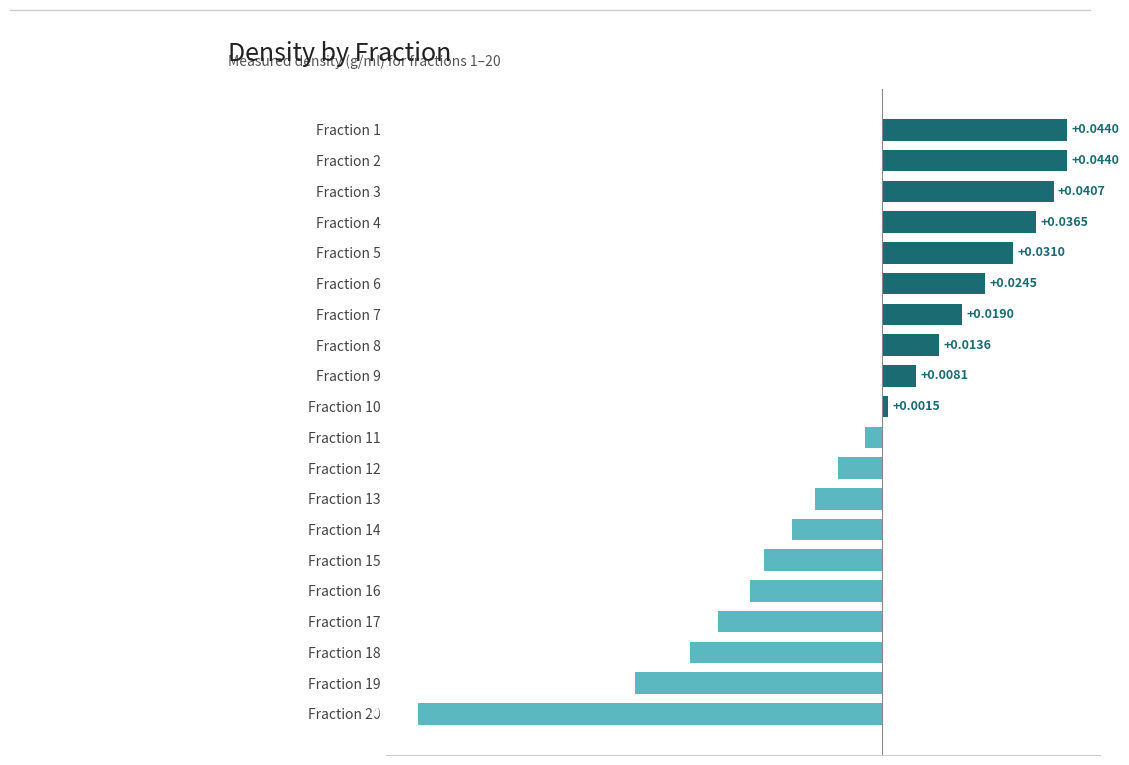

Between Fraction 7 and Fraction 4, which is larger?

Fraction 4